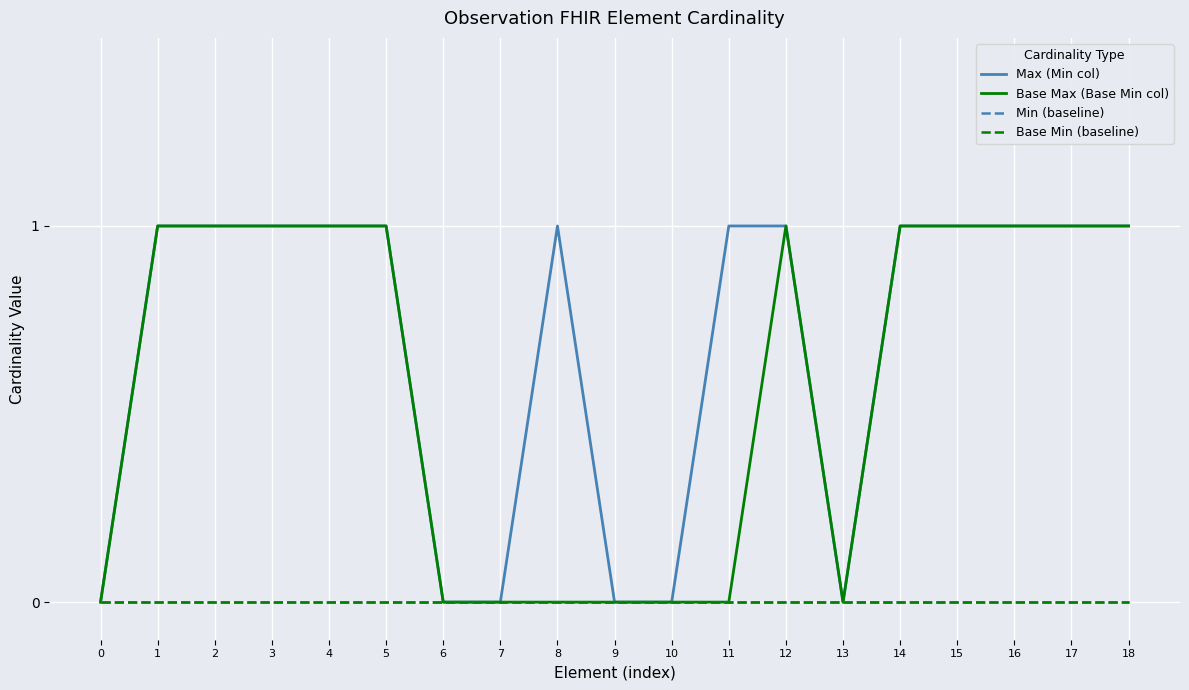

How many values in the Base Max (Base Min col) series are below 1?

8